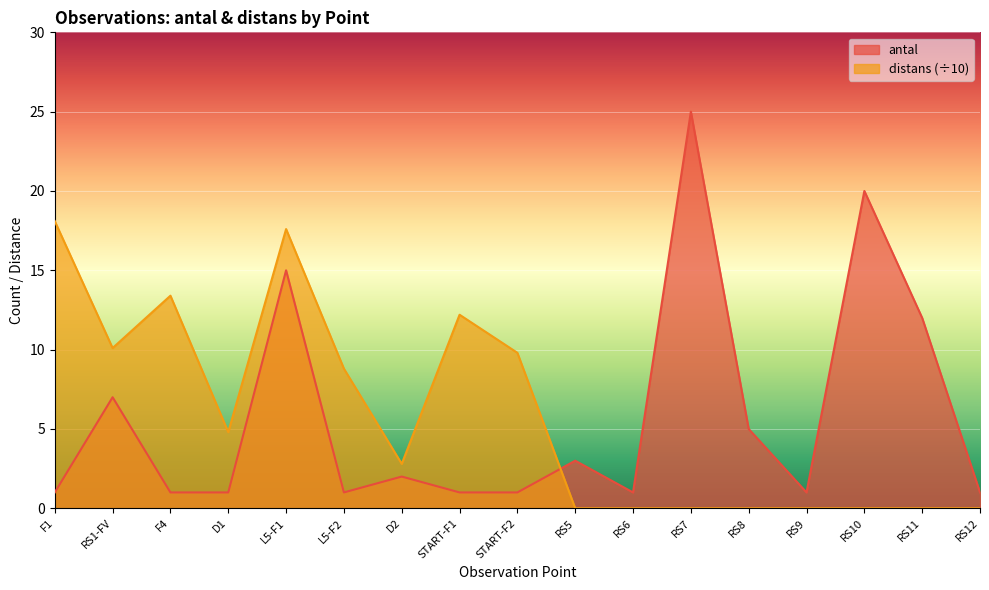

What are all the series names shown in the legend?

antal, distans (÷10)